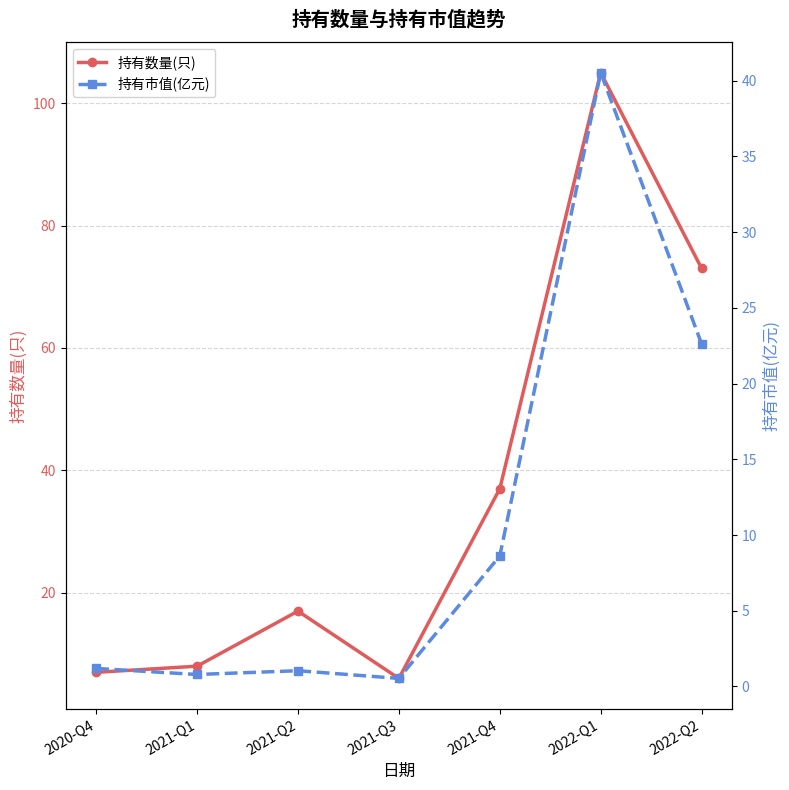

How many interior local peaks does the 持有数量(只) series have?

2